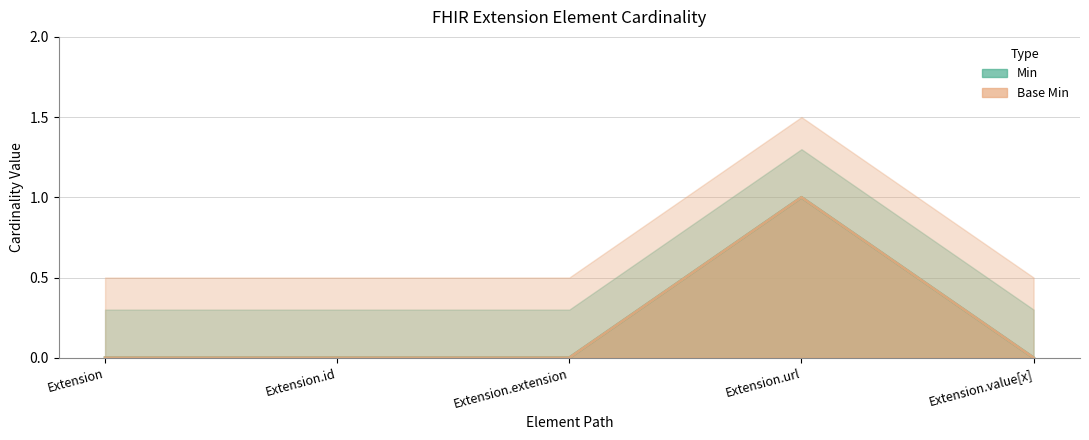

True or false: Min has more than 2 points higher than both neighbors.

False